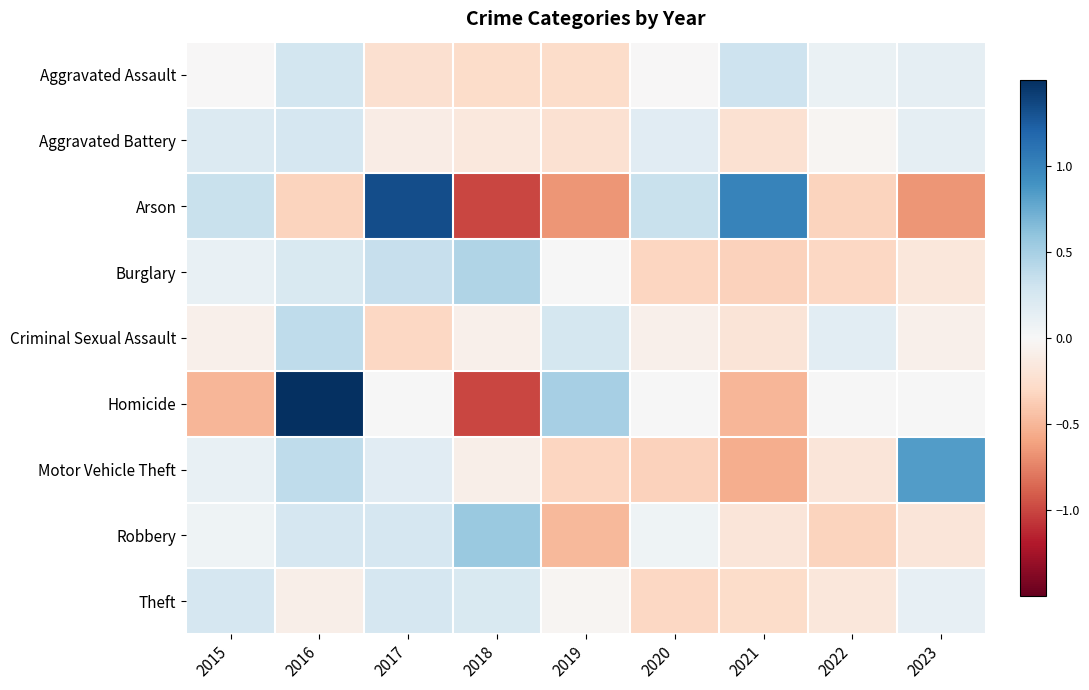

Reading left to right, list all the values displayed in this chart.

Aggravated Assault: 2015=-0.0	2016=0.3	2017=-0.2	2018=-0.3	2019=-0.3	2020=-0.0	2021=0.3	2022=0.1	2023=0.1
Aggravated Battery: 2015=0.2	2016=0.3	2017=-0.1	2018=-0.2	2019=-0.2	2020=0.2	2021=-0.2	2022=-0.0	2023=0.1
Arson: 2015=0.3	2016=-0.3	2017=1.3	2018=-1.0	2019=-0.7	2020=0.3	2021=1.0	2022=-0.3	2023=-0.7
Burglary: 2015=0.1	2016=0.2	2017=0.3	2018=0.5	2019=0.0	2020=-0.3	2021=-0.3	2022=-0.3	2023=-0.2
Criminal Sexual Assault: 2015=-0.1	2016=0.4	2017=-0.3	2018=-0.1	2019=0.3	2020=-0.1	2021=-0.2	2022=0.2	2023=-0.1
Homicide: 2015=-0.5	2016=1.5	2017=0.0	2018=-1.0	2019=0.5	2020=0.0	2021=-0.5	2022=0.0	2023=0.0
Motor Vehicle Theft: 2015=0.1	2016=0.4	2017=0.2	2018=-0.1	2019=-0.3	2020=-0.3	2021=-0.5	2022=-0.2	2023=0.8
Robbery: 2015=0.1	2016=0.3	2017=0.3	2018=0.6	2019=-0.5	2020=0.1	2021=-0.2	2022=-0.3	2023=-0.2
Theft: 2015=0.3	2016=-0.1	2017=0.3	2018=0.2	2019=-0.0	2020=-0.3	2021=-0.3	2022=-0.2	2023=0.1